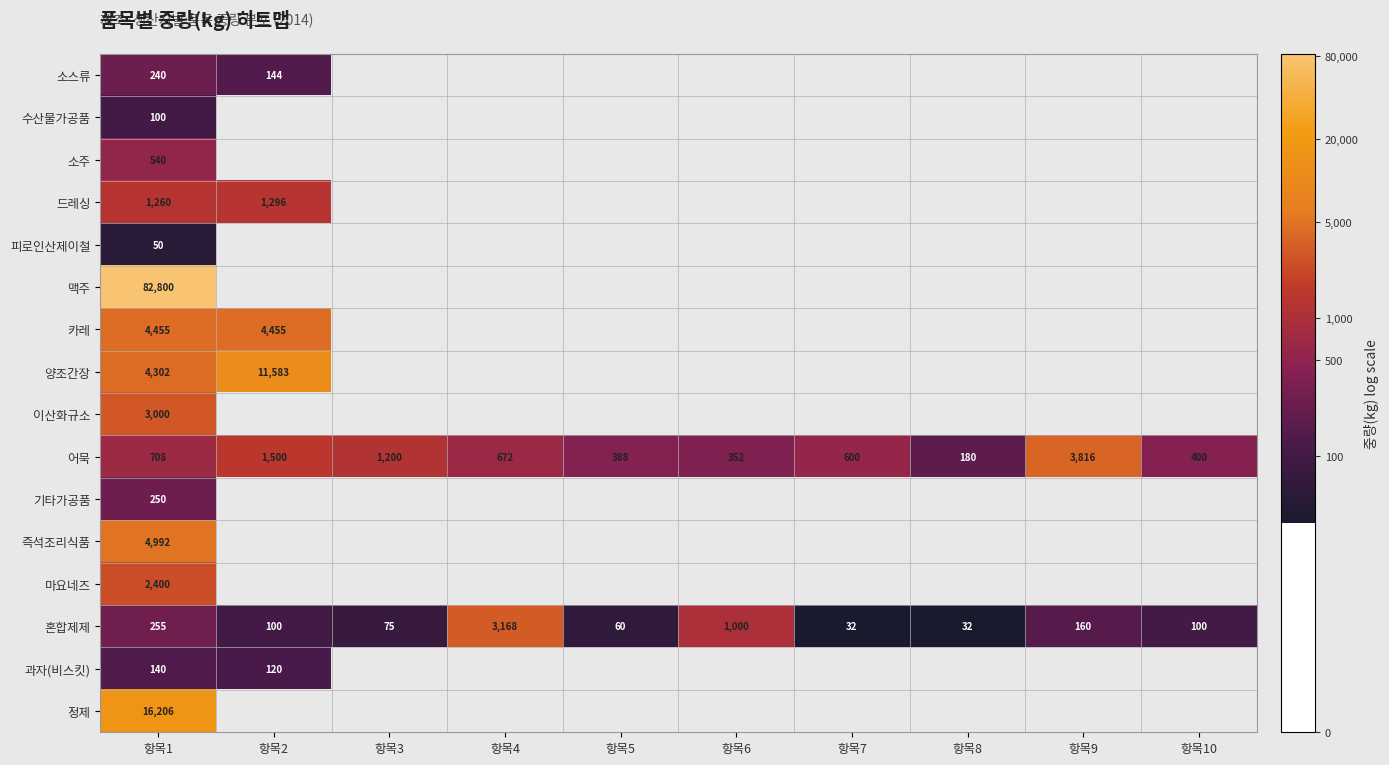

What is the total value across all series at 항목1?

121698.0